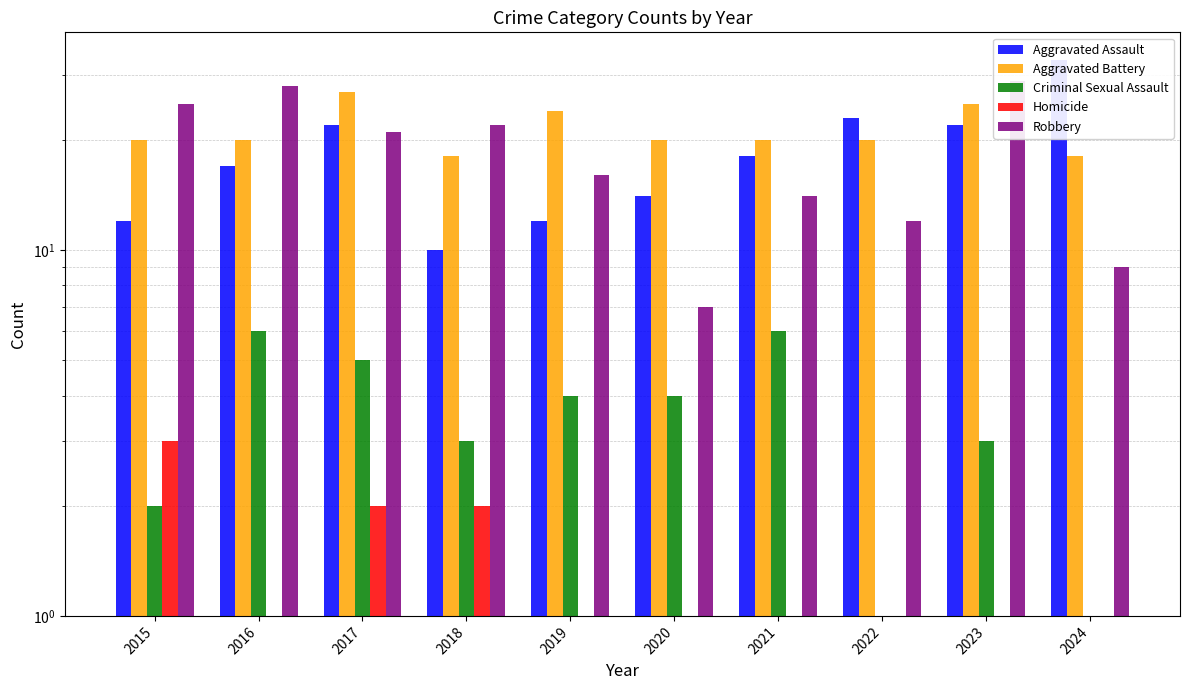

At which label is Aggravated Assault closest to 21?

2017